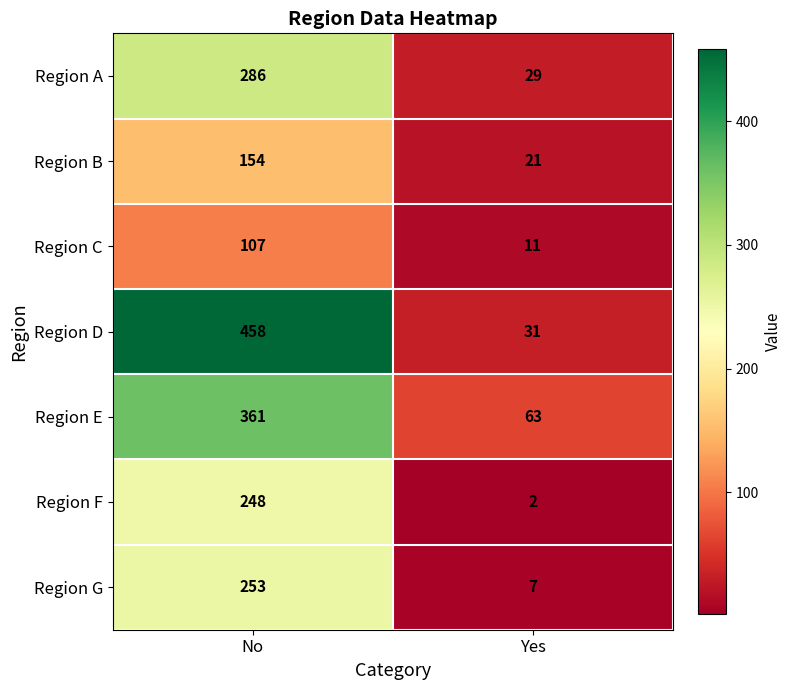

What is the maximum value shown in the chart?

458